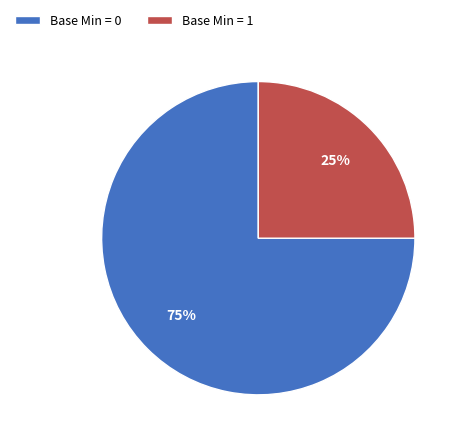

The Base Min = 0 slice represents 75% of the pie. True or false?

True